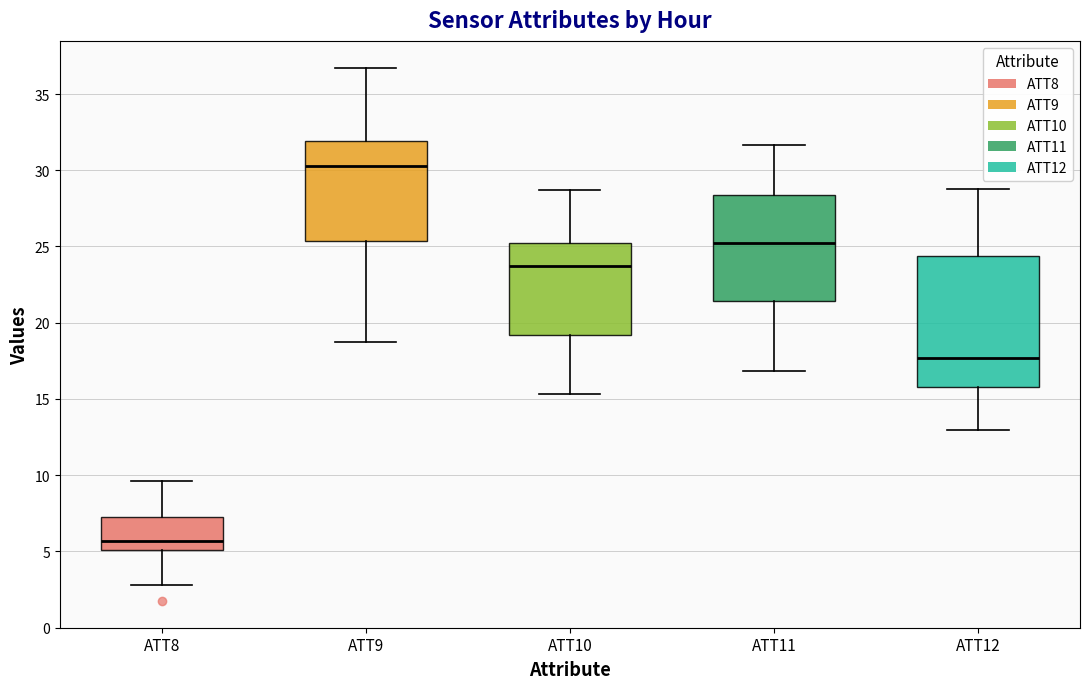

Reading left to right, read every box against the y-axis: the position of its median line, the range the box covers, and the ends of its whiskers. The values are not printed on the chart, so give them approximately, as read against the axis.

ATT8: median 5.5, box 5.0 to 7.0, whiskers 3.0 to 9.5
ATT9: median 30.5, box 25.5 to 32.0, whiskers 18.5 to 36.5
ATT10: median 23.5, box 19.0 to 25.0, whiskers 15.5 to 28.5
ATT11: median 25.0, box 21.5 to 28.5, whiskers 17.0 to 31.5
ATT12: median 17.5, box 16.0 to 24.5, whiskers 13.0 to 29.0